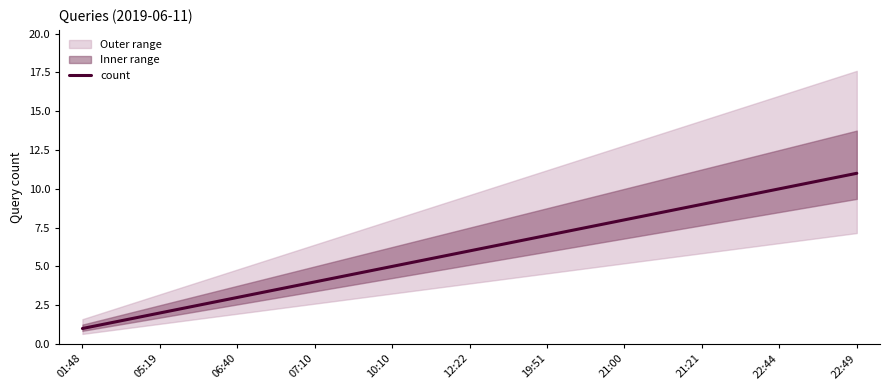

What is the maximum value shown in the chart?

11